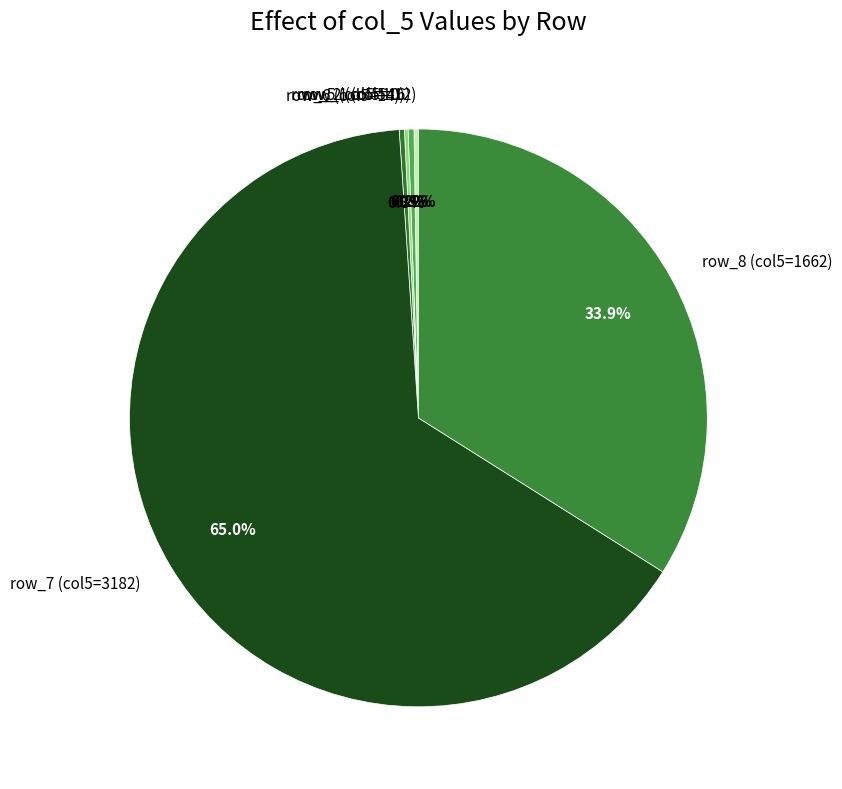

How much of the chart is everything except row_6 (col5=14)?

99.7%